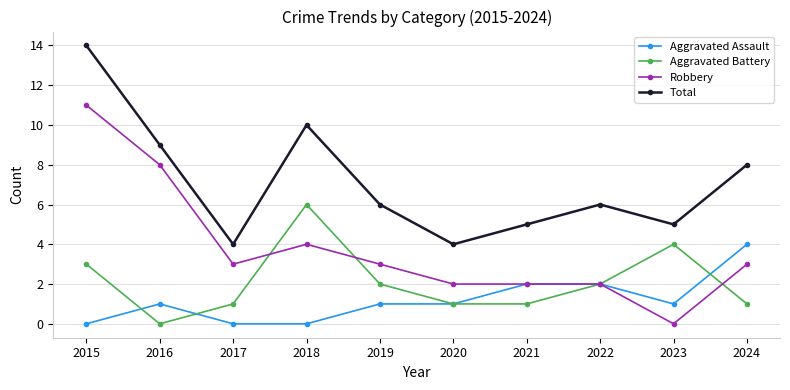

What is the difference between the highest and lowest values at 2021?

4